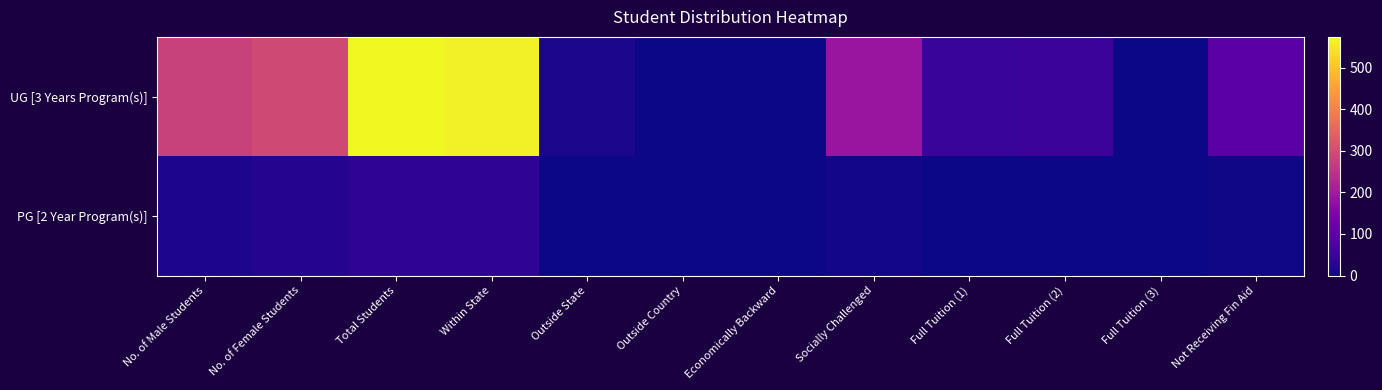

Between Socially Challenged and No. of Male Students, which is larger?

No. of Male Students